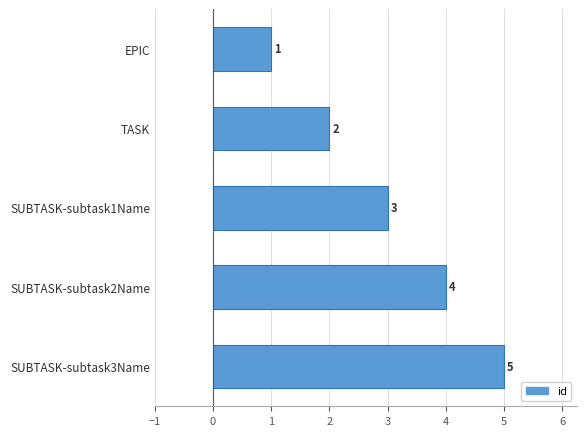

Are the bars horizontal?

Yes